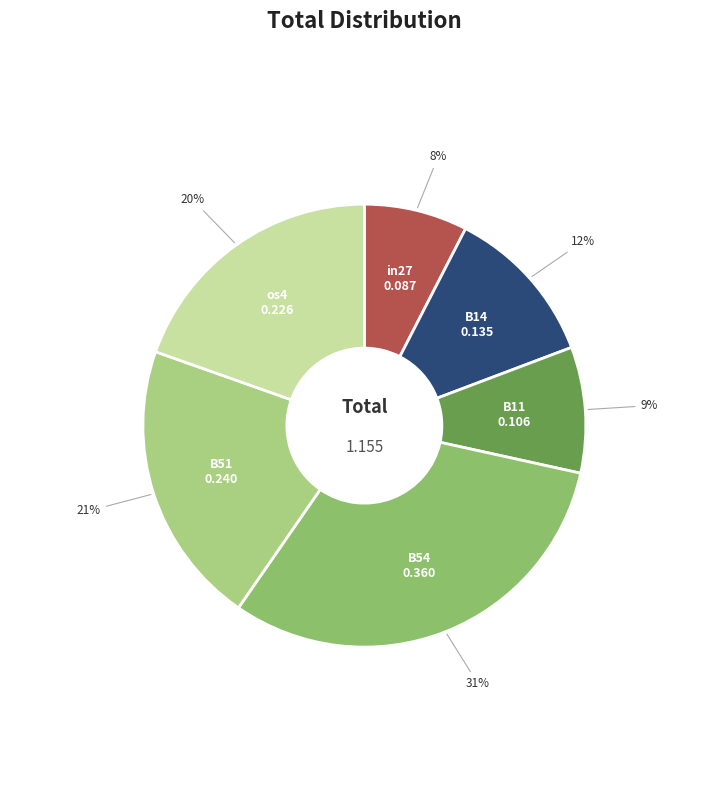

How many slices are in this pie chart?

6